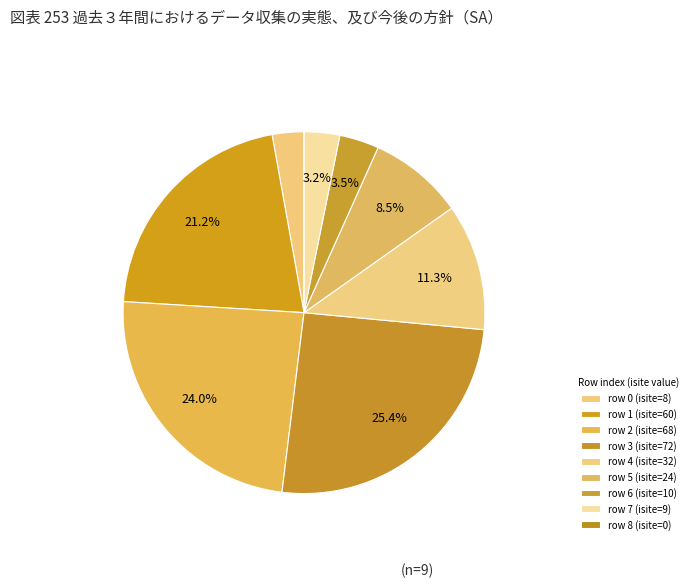

Which slice is the smallest?

8